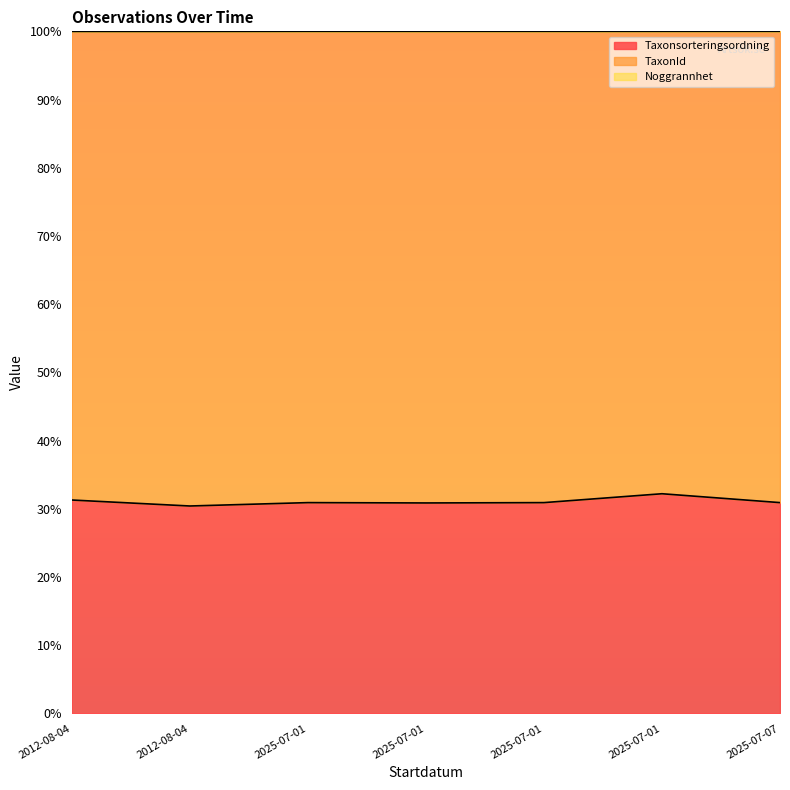

In Taxonsorteringsordning, how many points are lower than both neighbors (excluding endpoints)?

2